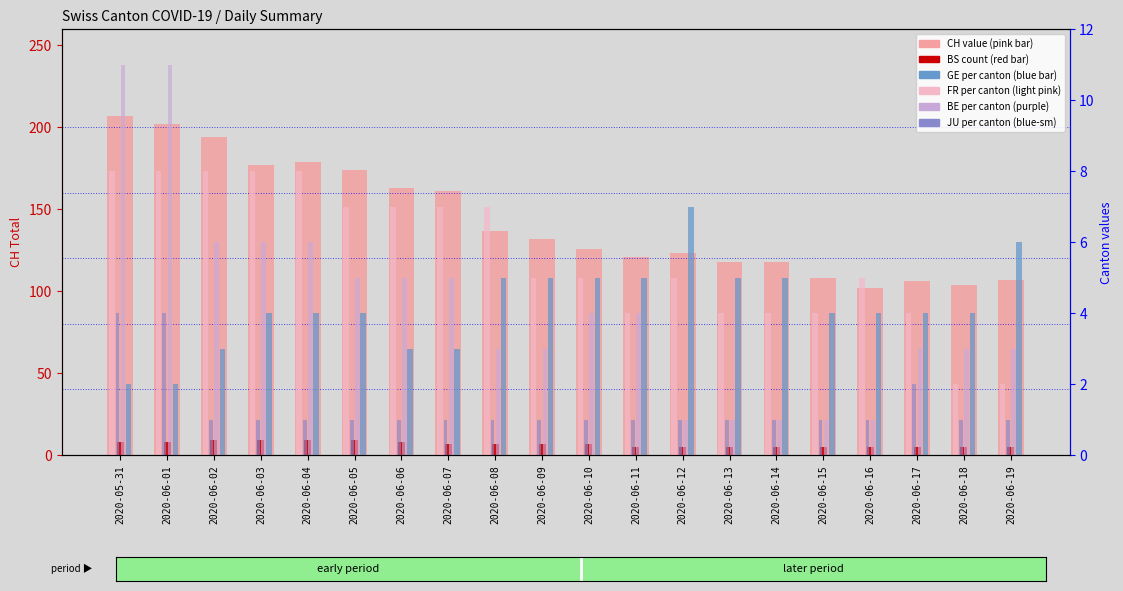

At 2020-06-04, list the series in order from largest to smallest.

CH (total), BS count, FR (per canton), BE (per canton), GE (per canton), JU (per canton)